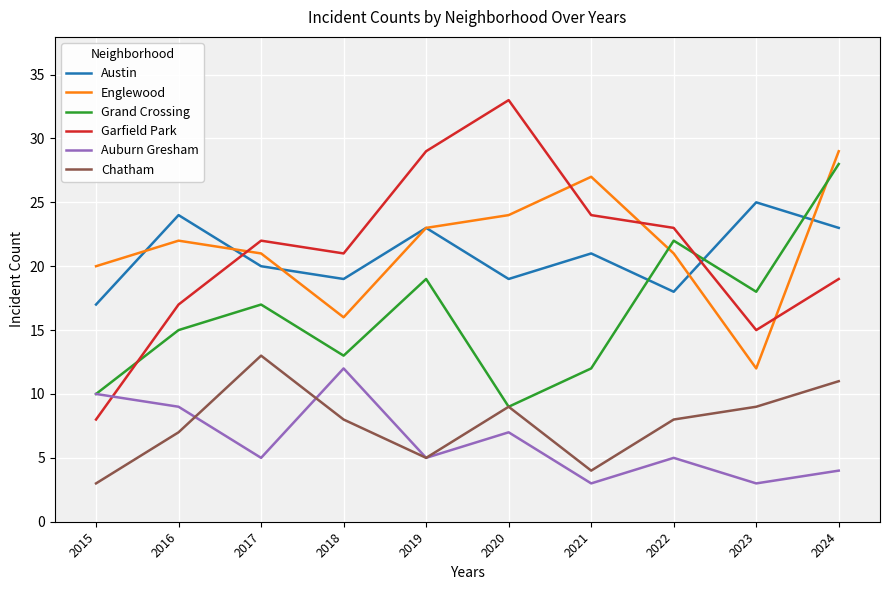

At which category is the sum across all series the highest?

2024